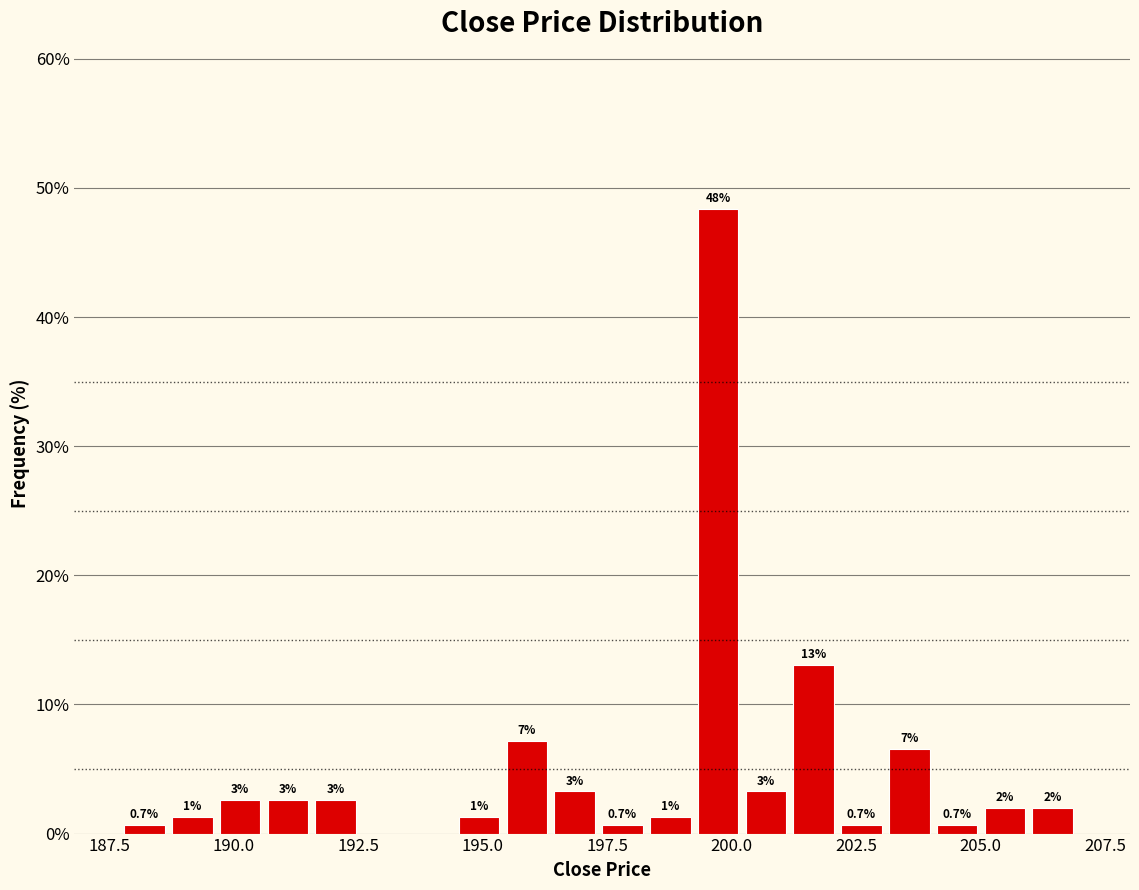

Around what value on the x-axis is the tallest bar? Give the approximate position of its centre, as read against the axis.

199.5